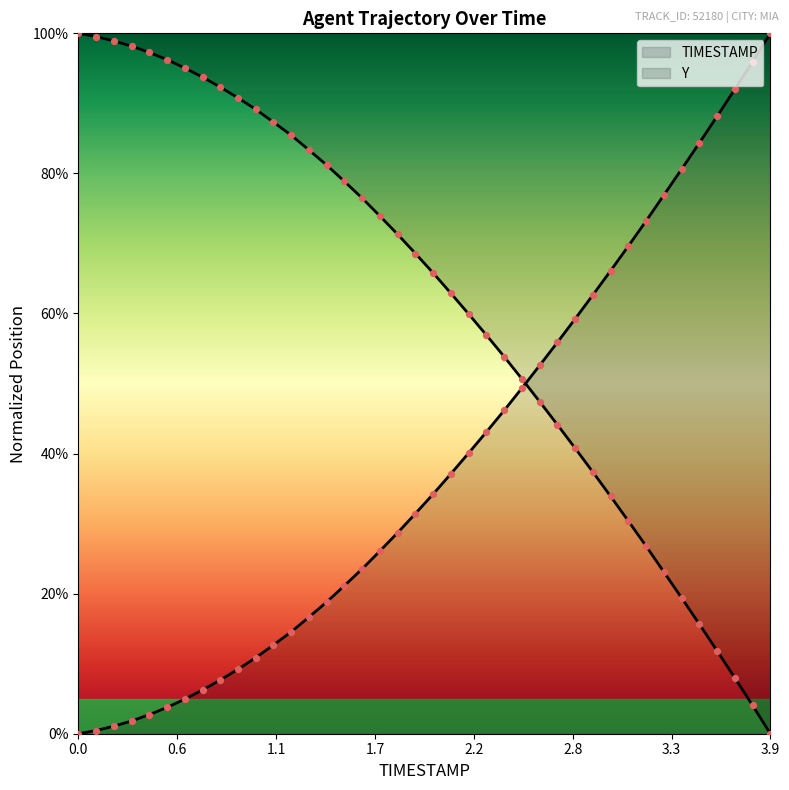

Which series reaches the minimum Y coordinate?

TIMESTAMP